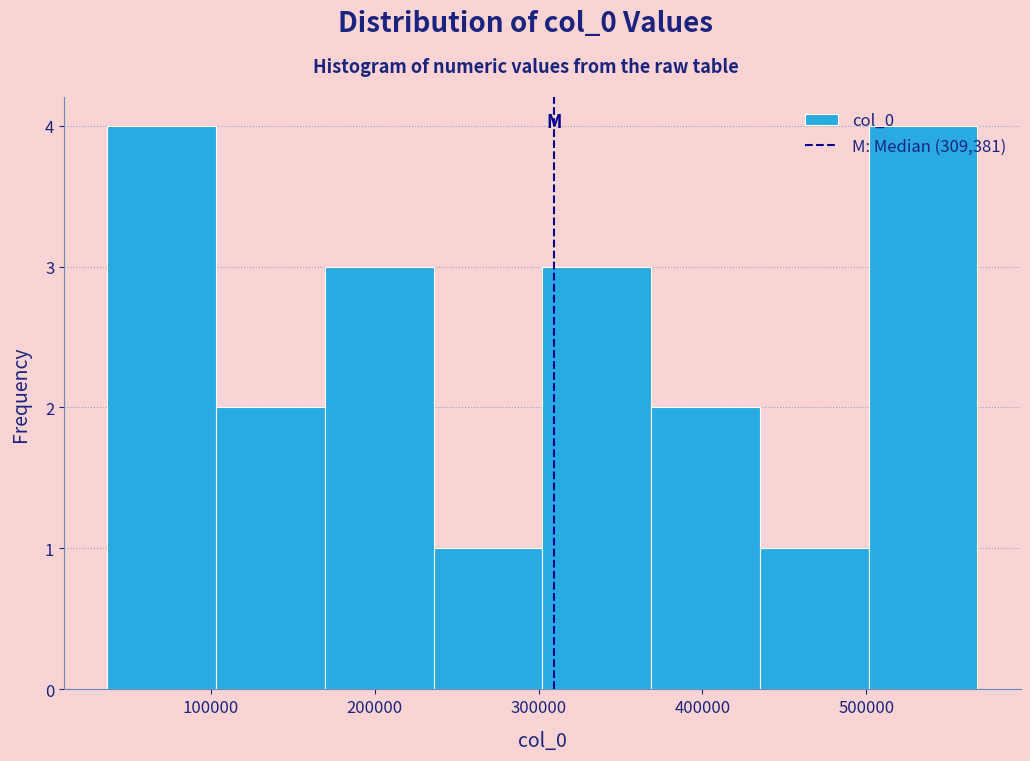

Reading left to right, transcribe this chart: for each bar, give the range it covers on the x-axis and its height. Neither the bar edges nor the heights are printed on the chart, so give them approximately, as read against the axes.

40000 to 100000: 4
100000 to 170000: 2
170000 to 240000: 3
240000 to 300000: 1
300000 to 370000: 3
370000 to 440000: 2
440000 to 500000: 1
500000 to 570000: 4